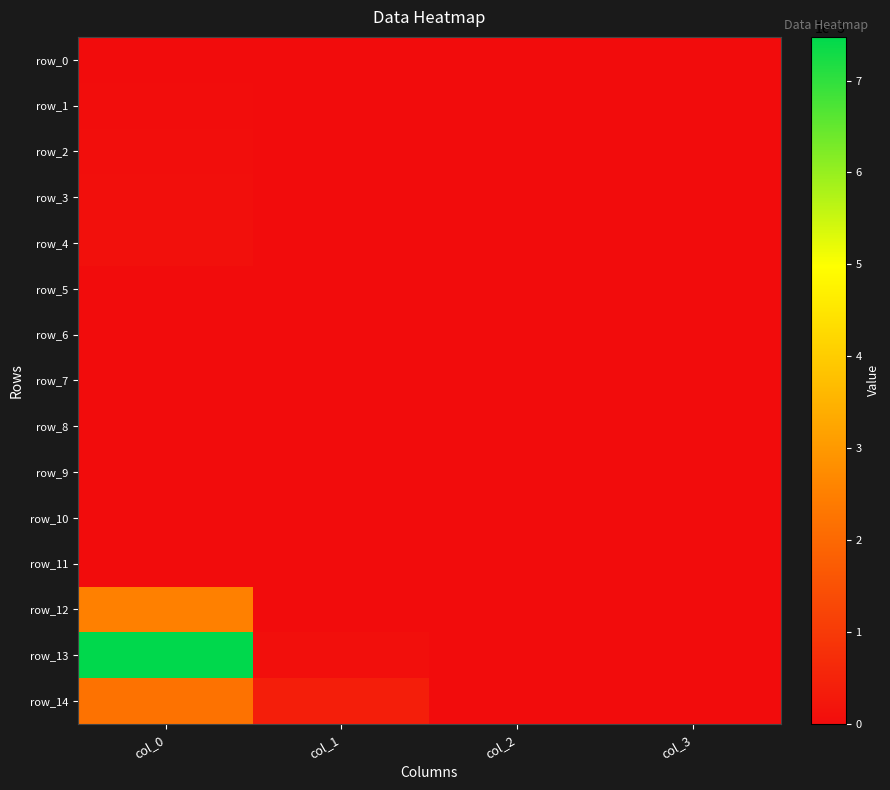

How many data points in row_4 are above 0?

1